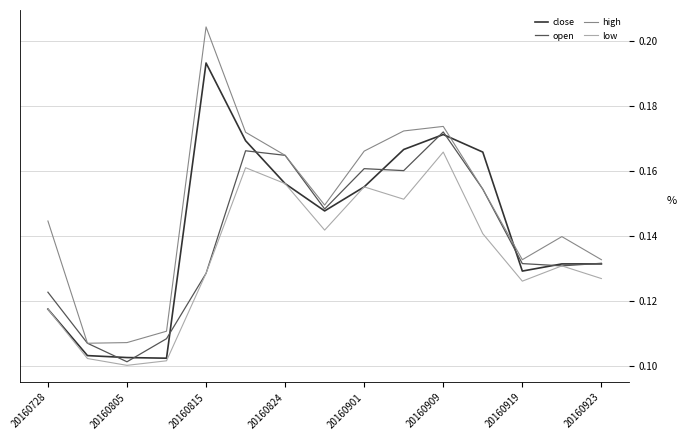

True or false: high and low intersect in this chart.

False